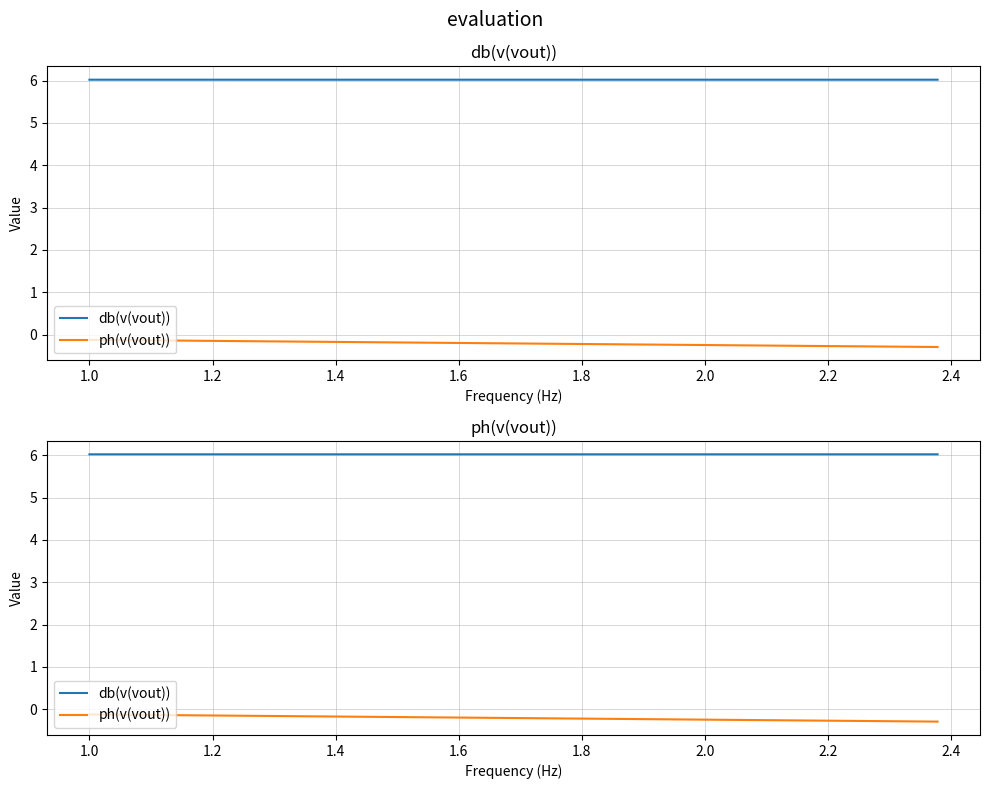

True or false: db(v(vout)) and ph(v(vout)) cross at least once.

False